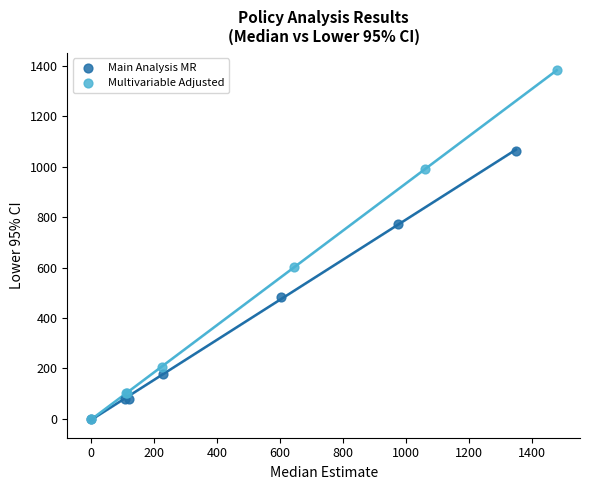

What are all the series names shown in the legend?

Main Analysis MR, Multivariable Adjusted